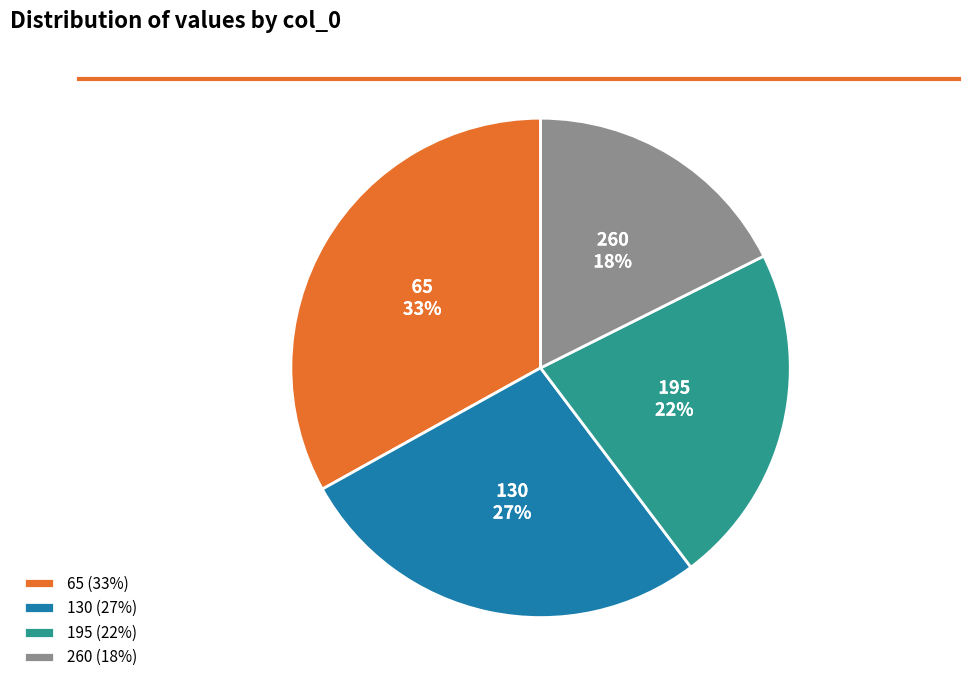

To the nearest percent, what portion does 65 represent?

33%